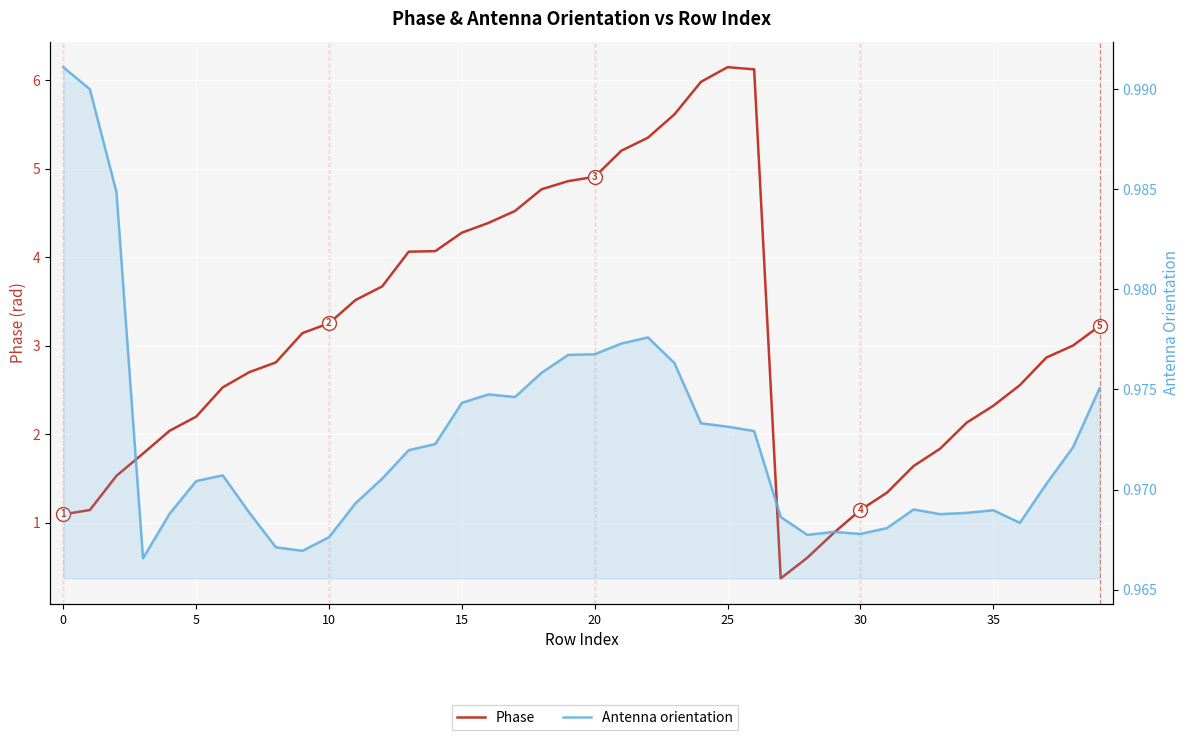

True or false: Antenna orientation has a value of 1.0 at 33.

True